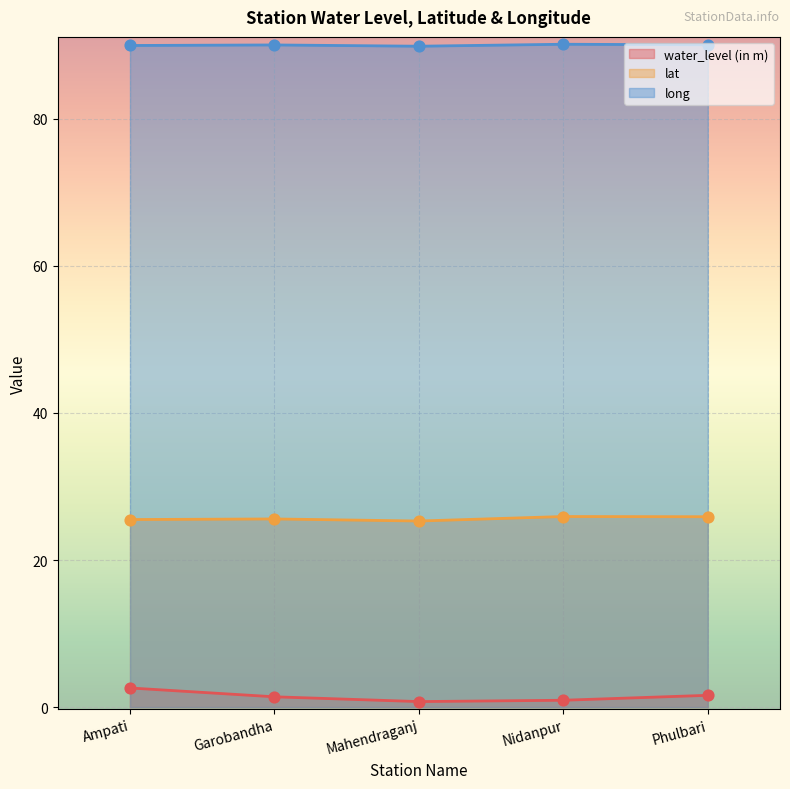

Is the value of lat at Mahendraganj greater than the value of water_level (in m) at Mahendraganj?

Yes